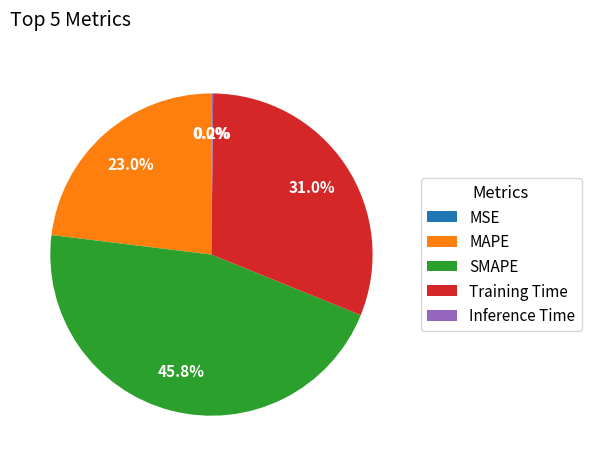

Is there a majority slice in this chart?

No